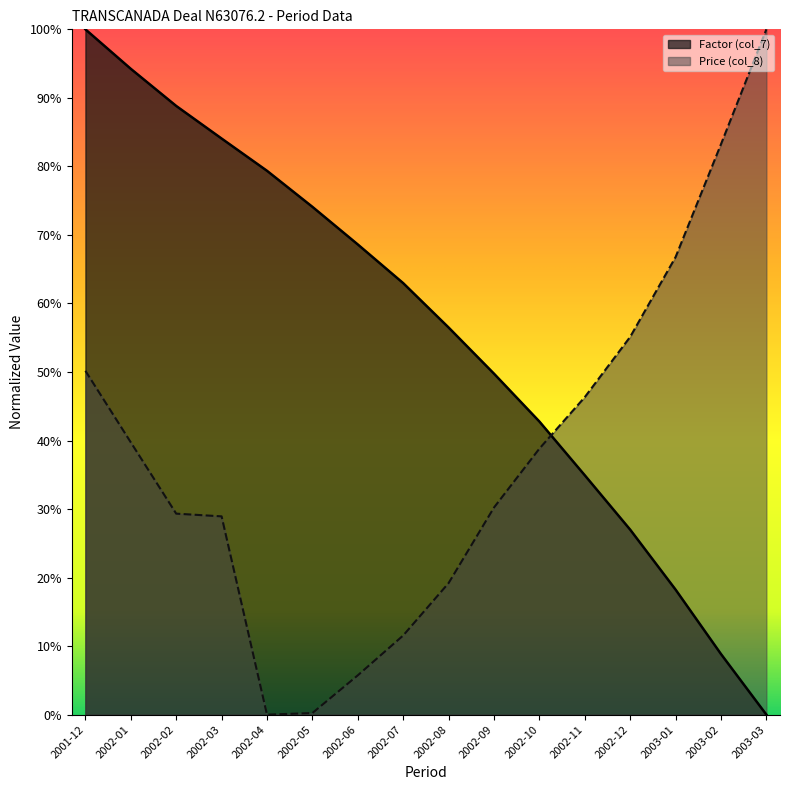

Which has a higher value, 2003-03 or 2002-02?

2003-03